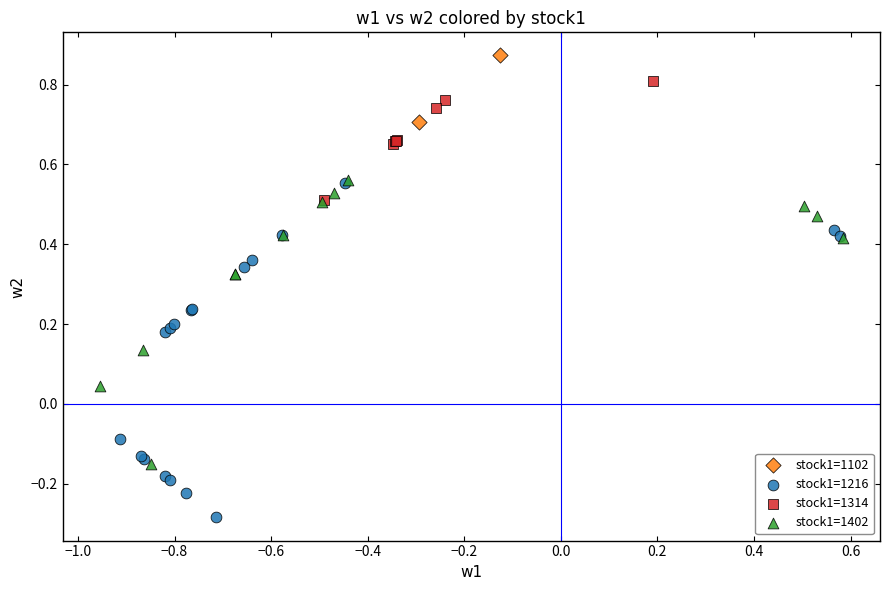

Which series reaches the maximum Y coordinate?

stock1=1102